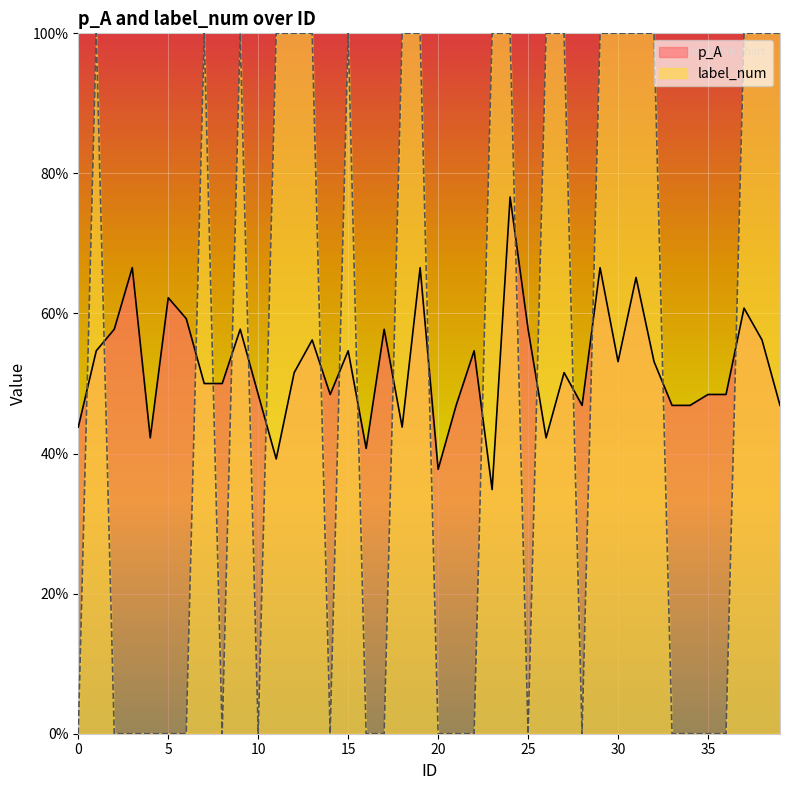

At which label does label_num reach its peak?

1